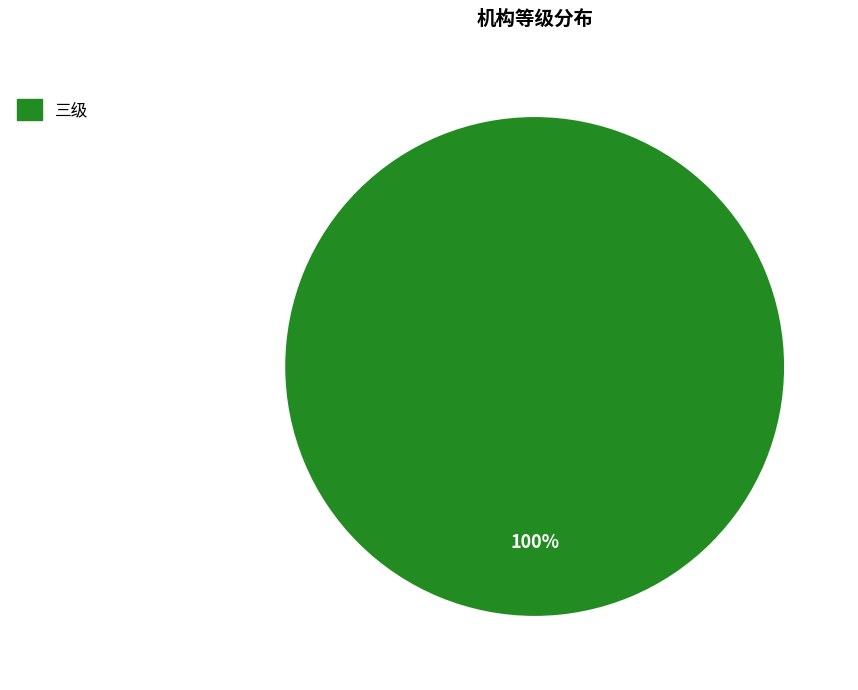

How many segments does this pie chart have?

1